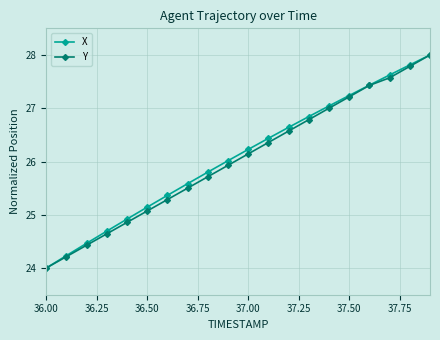

What is the value of the X point at the 12th from the left?

26.4